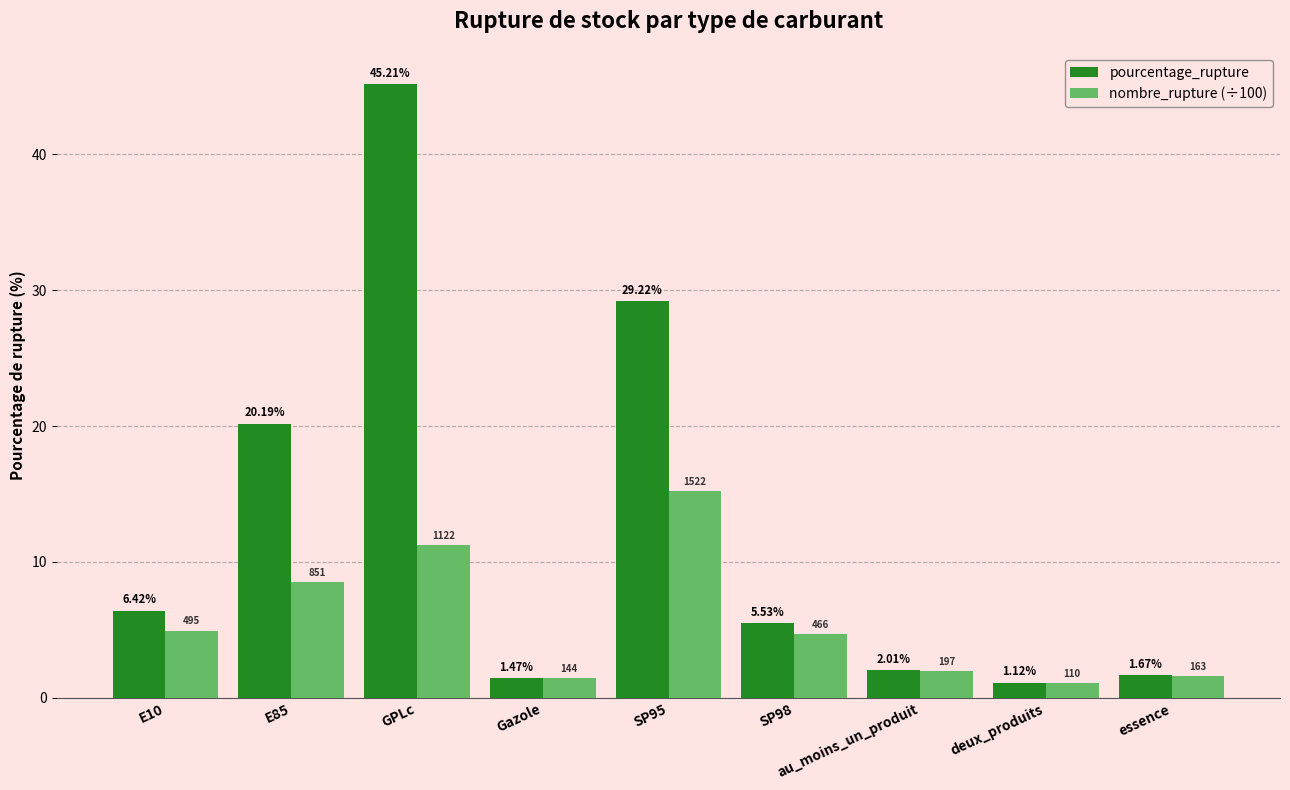

What are all the series names shown in the legend?

pourcentage_rupture, nombre_rupture (÷100)